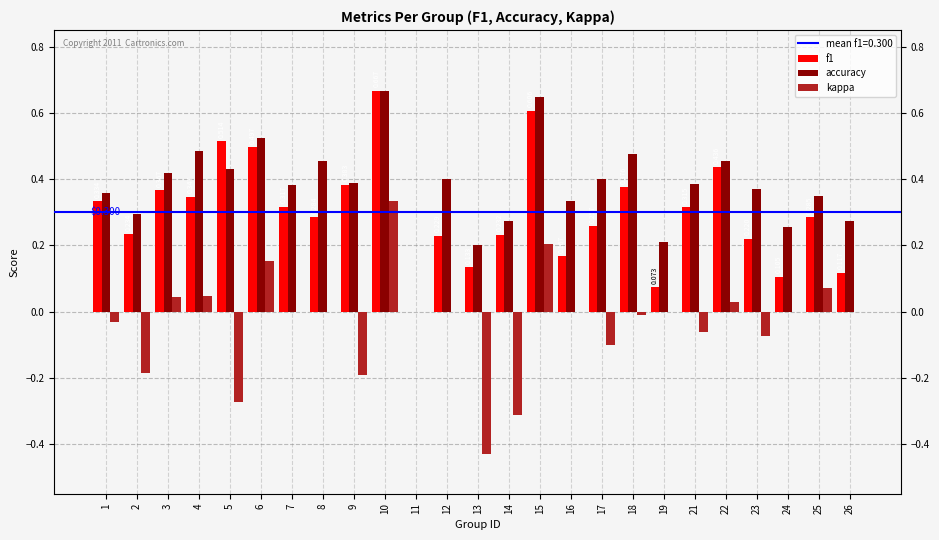

Which series changed the most between 10 and 14?

kappa